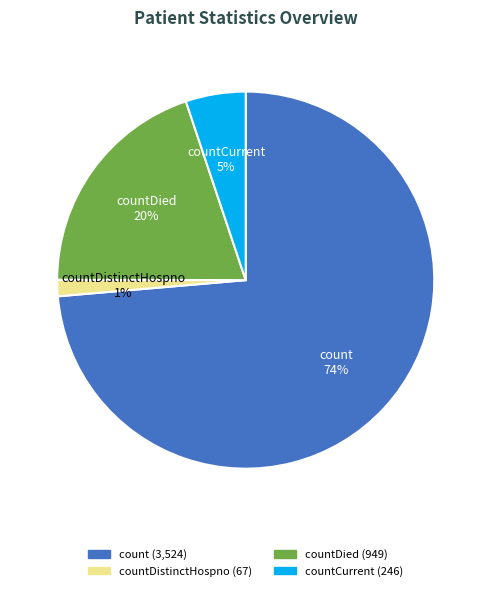

Is there a majority slice in this chart?

Yes